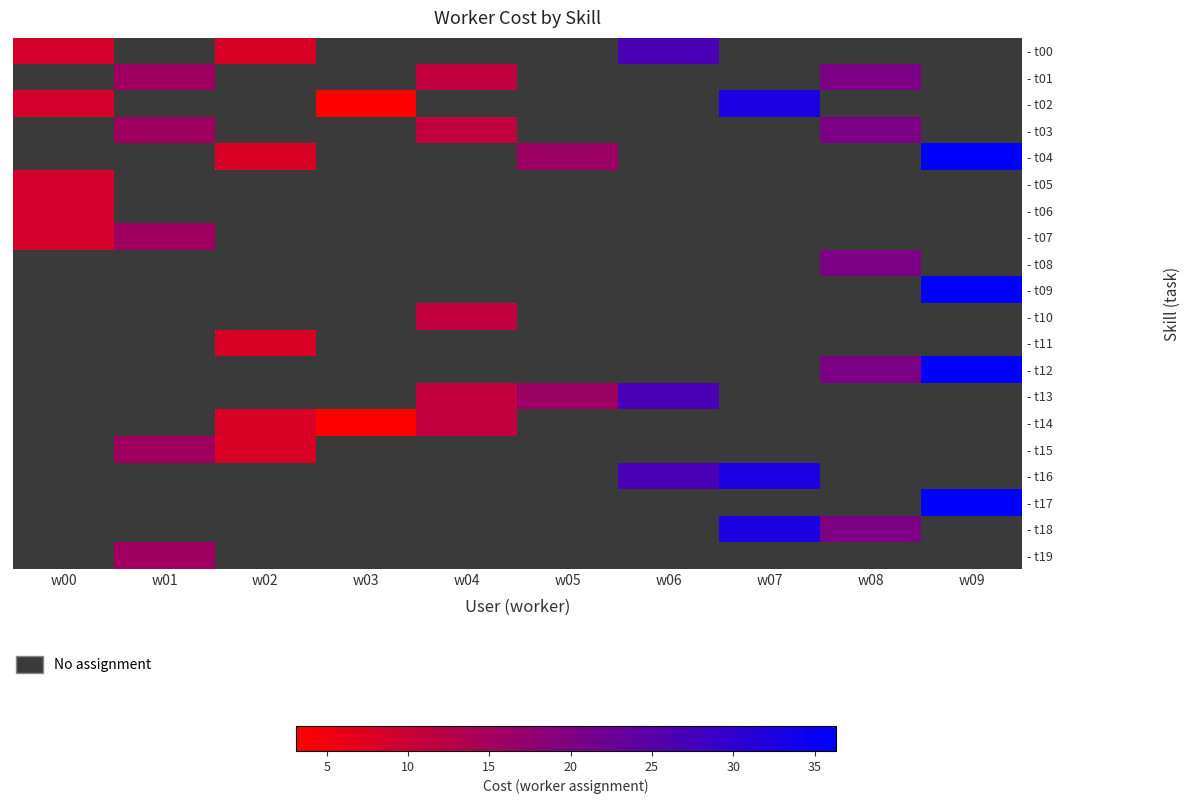

What is the minimum value shown in the chart?

3.1